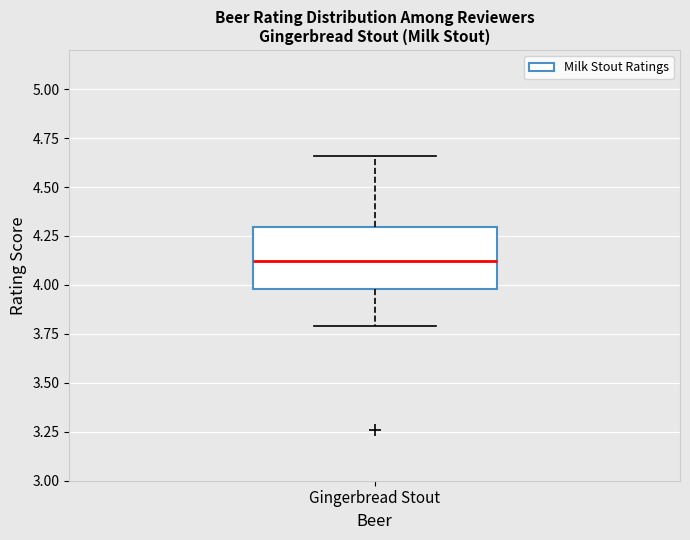

Where does the upper whisker of the box for Gingerbread Stout end on the y-axis? The values are not printed on the chart, so give them approximately, as read against the axis.

4.65